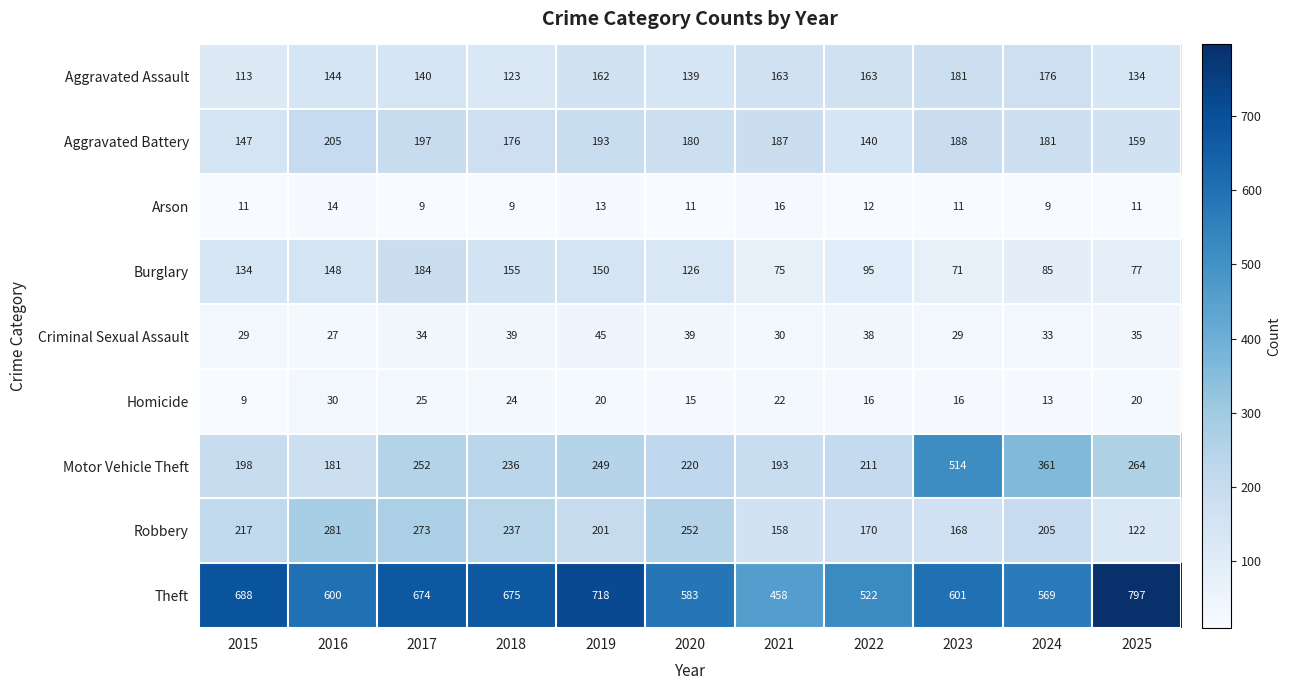

What is the total value across all series at 2016?

1630